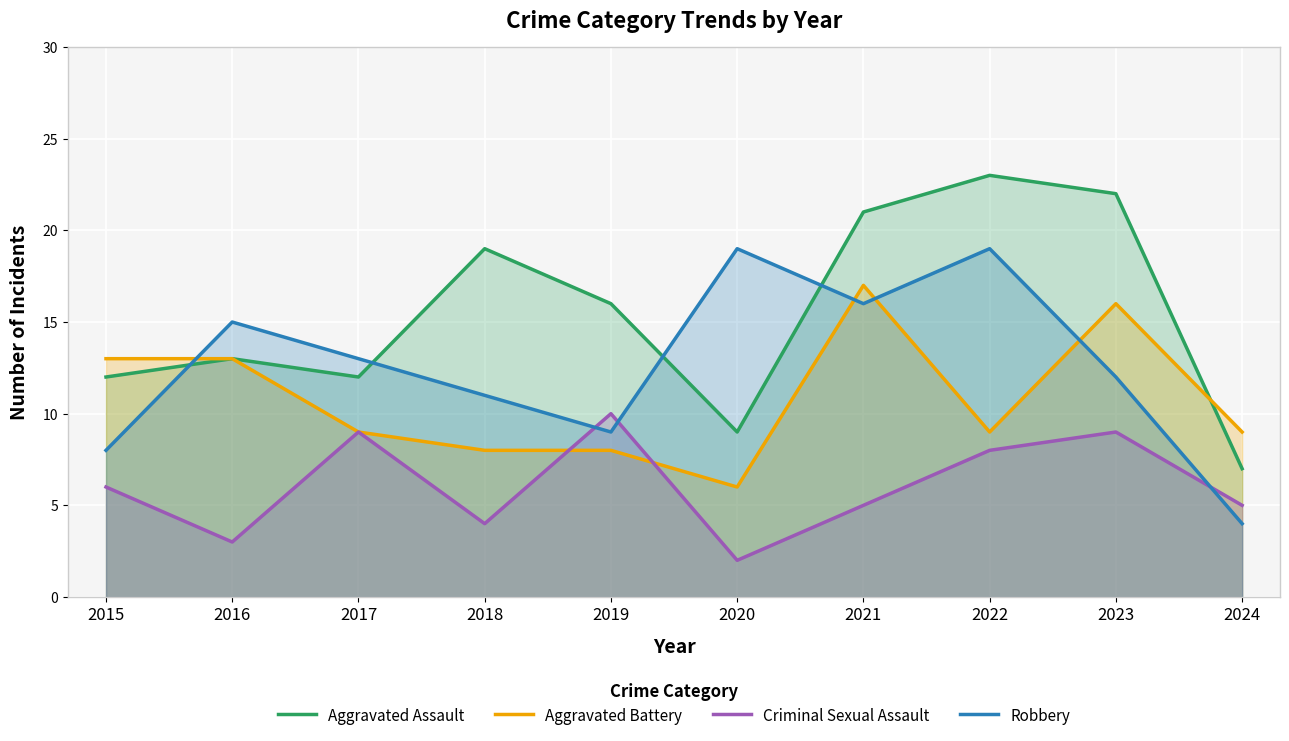

How many values in the Aggravated Assault series exceed 16?

4